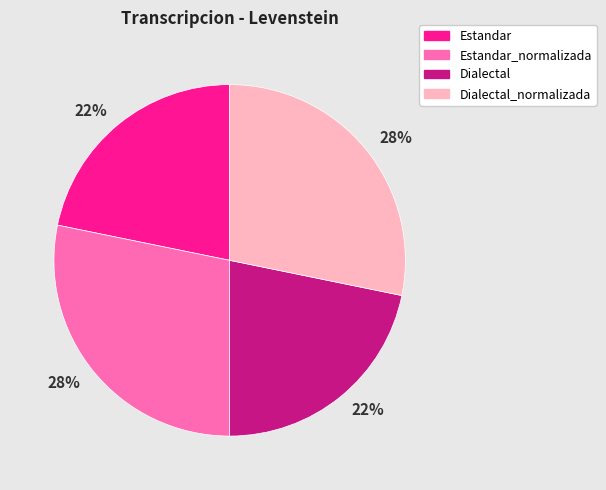

To the nearest percent, what is the average slice percentage?

25%